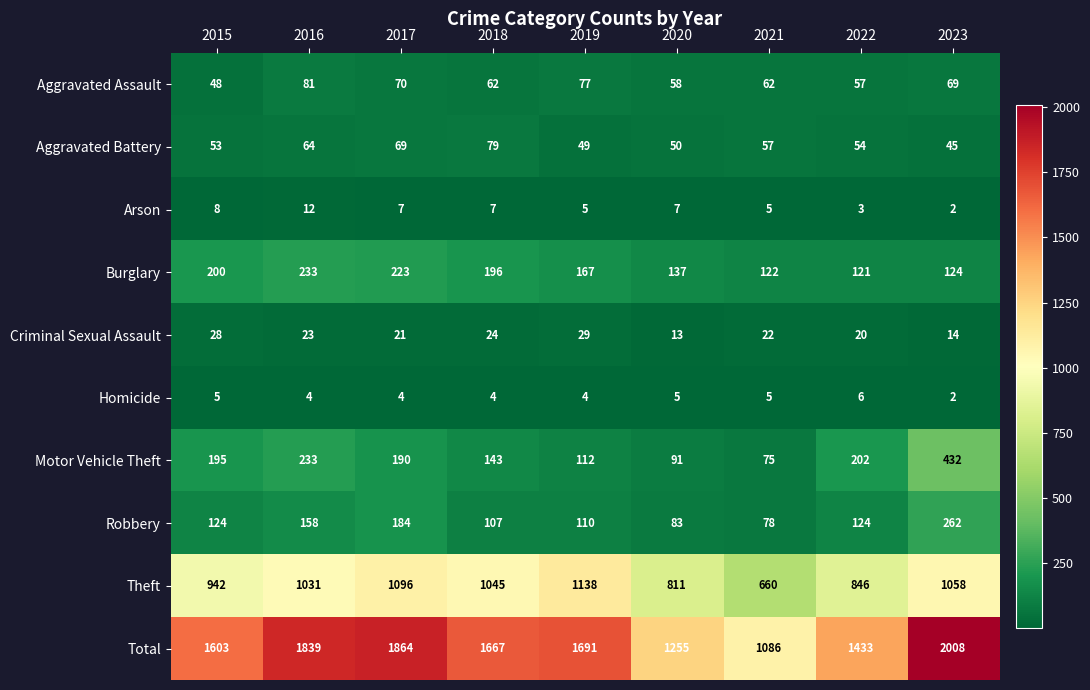

Rank the series at 2018 from lowest to highest value.

Homicide, Arson, Criminal Sexual Assault, Aggravated Assault, Aggravated Battery, Robbery, Motor Vehicle Theft, Burglary, Theft, Total